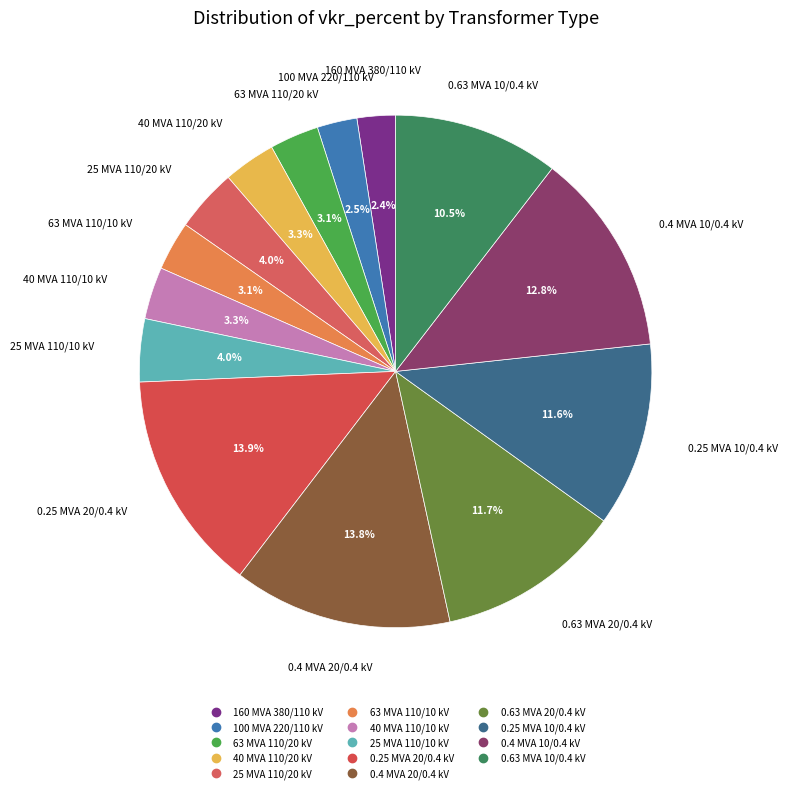

What is the total percentage of 0.25 MVA 10/0.4 kV and 40 MVA 110/20 kV?

14.9%